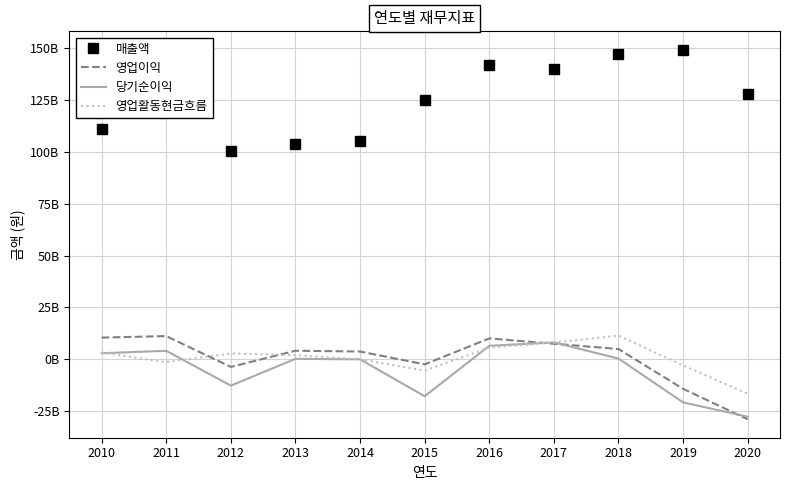

What are all the series names shown in the legend?

매출액, 영업이익, 당기순이익, 영업활동현금흐름